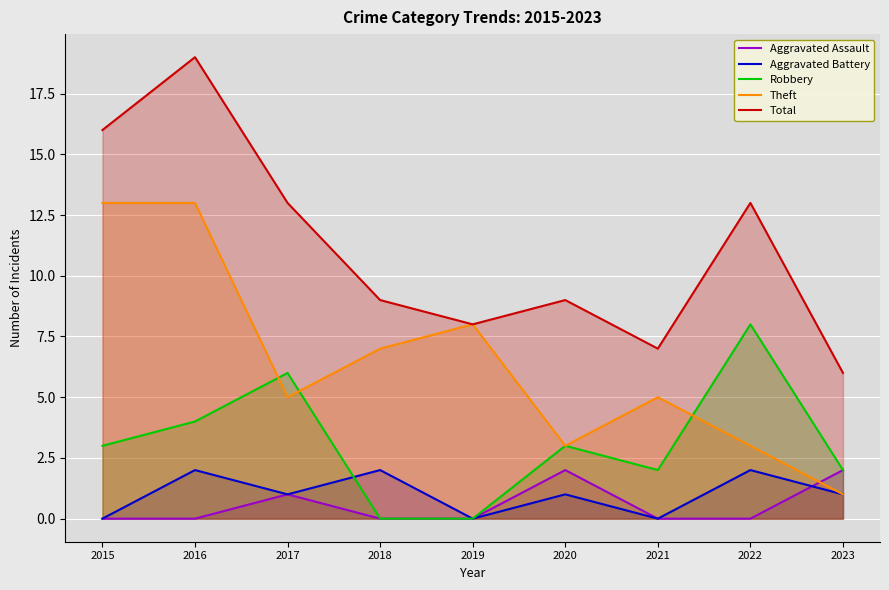

Which series has the largest total across all categories?

Total